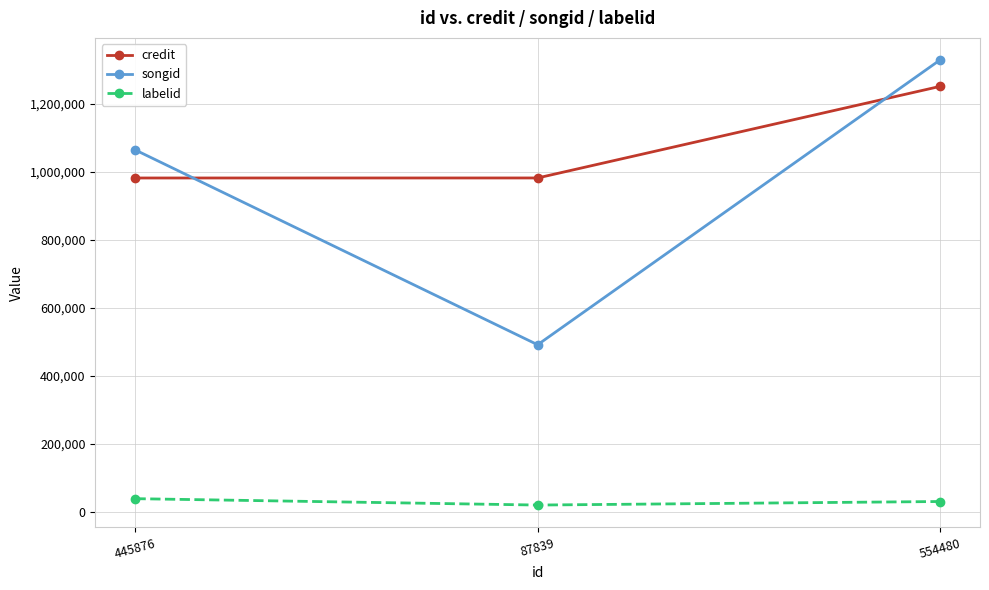

At which category does the chart reach its peak across all series?

554480